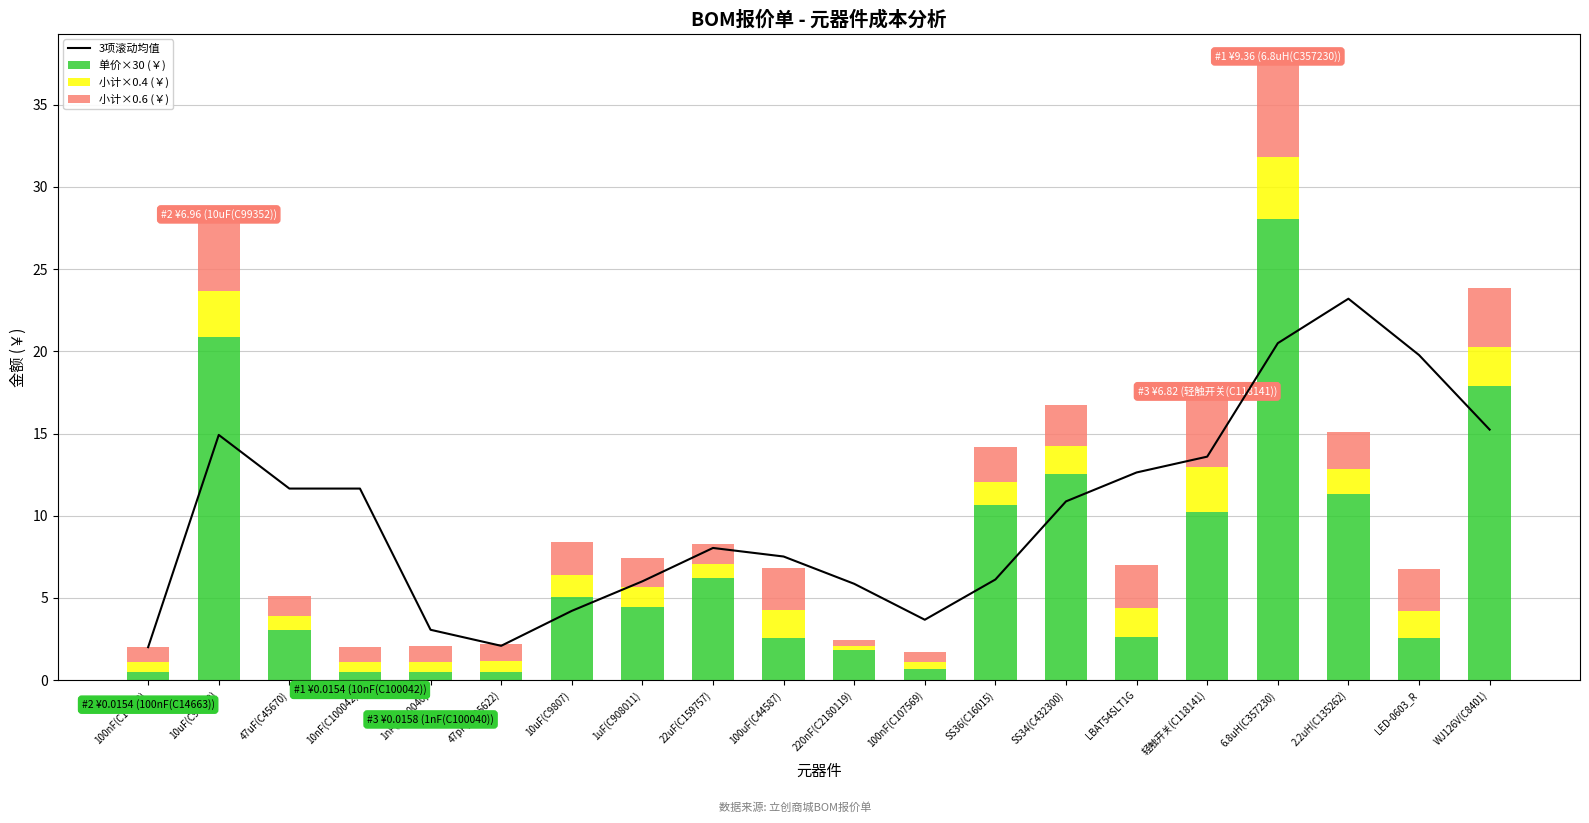

Which series has the largest total across all categories?

3项滚动均值